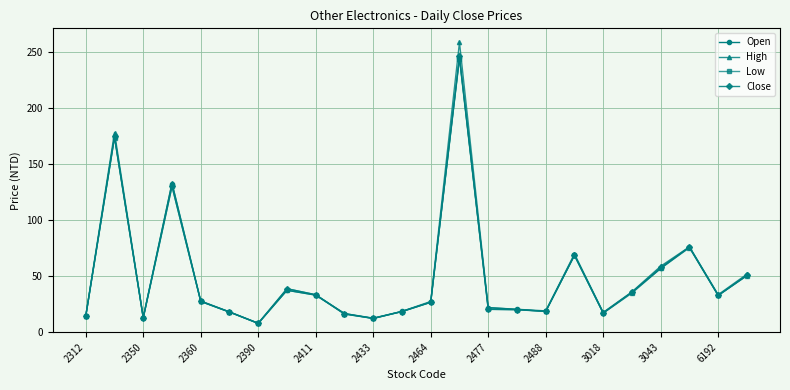

What is the greatest value displayed?

258.5